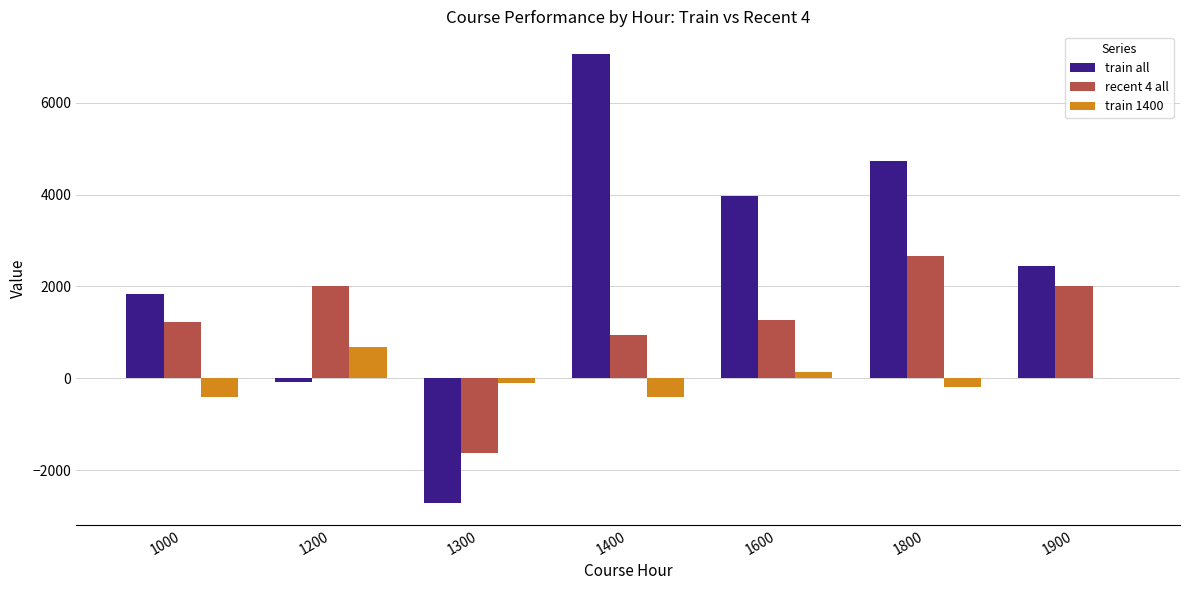

What is the maximum value shown in the chart?

7065